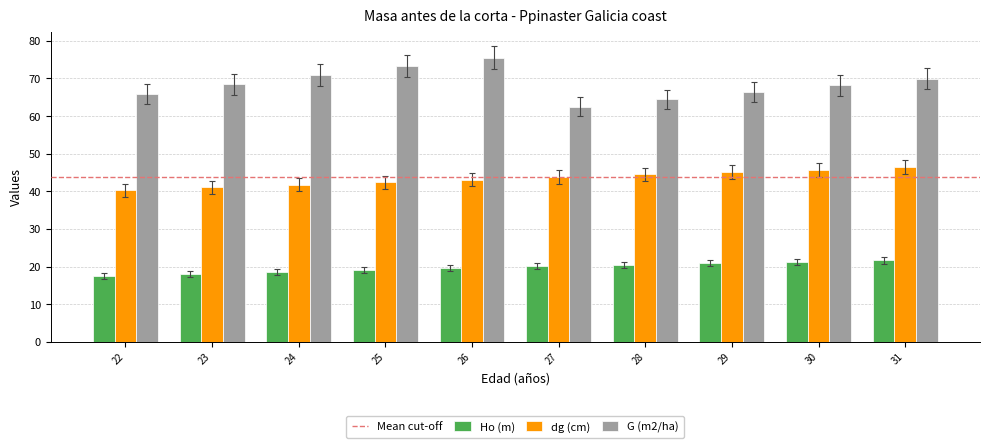

What is the sum of all dg (cm) values?

434.1